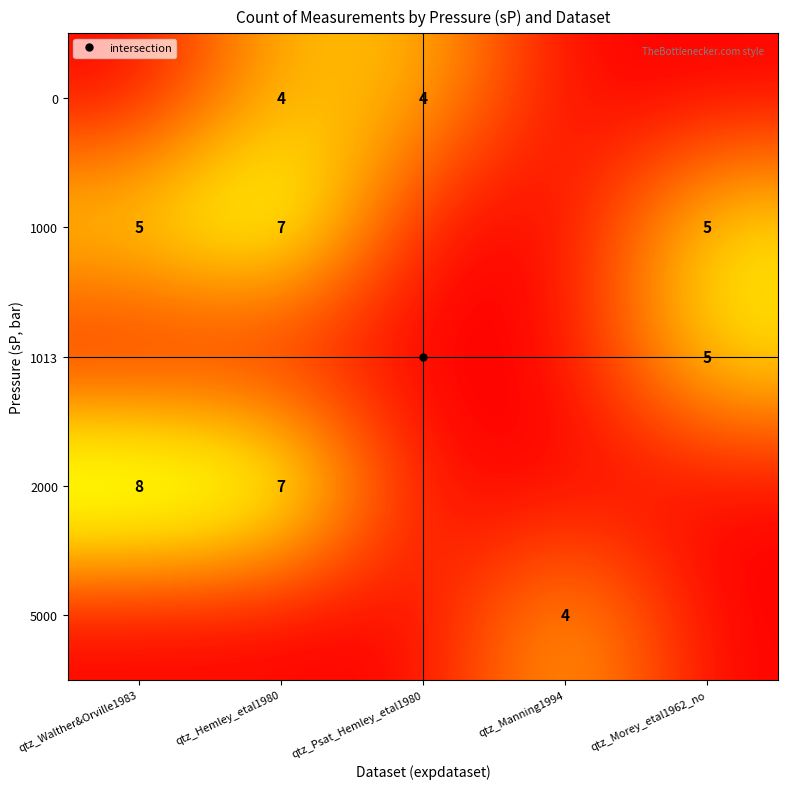

Which series changed the most between qtz_Manning1994 and qtz_Morey_etal1962_no?

1000